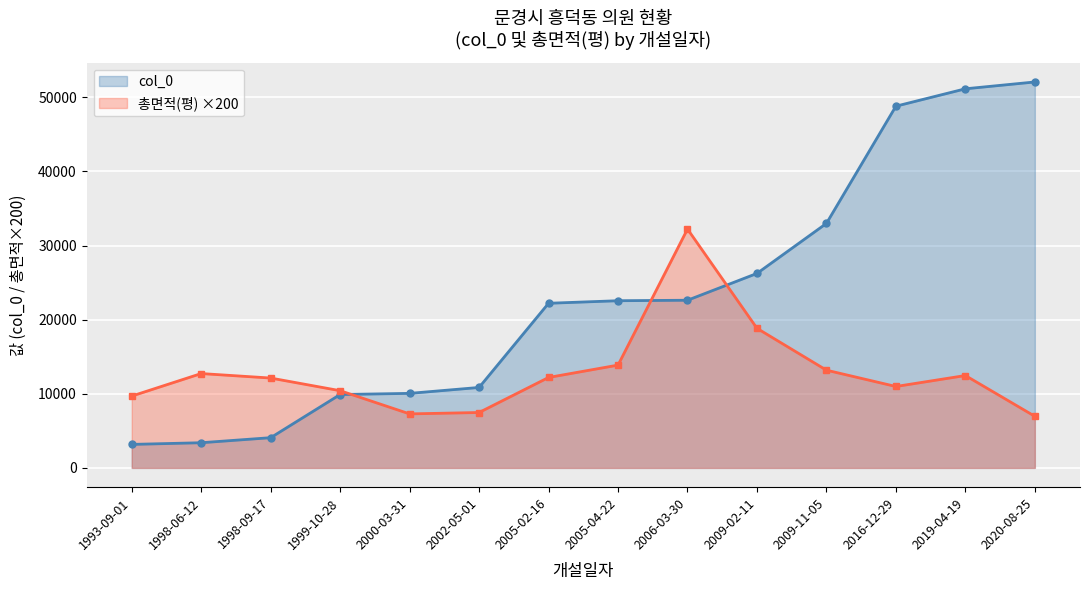

How many distinct data groups are displayed?

2